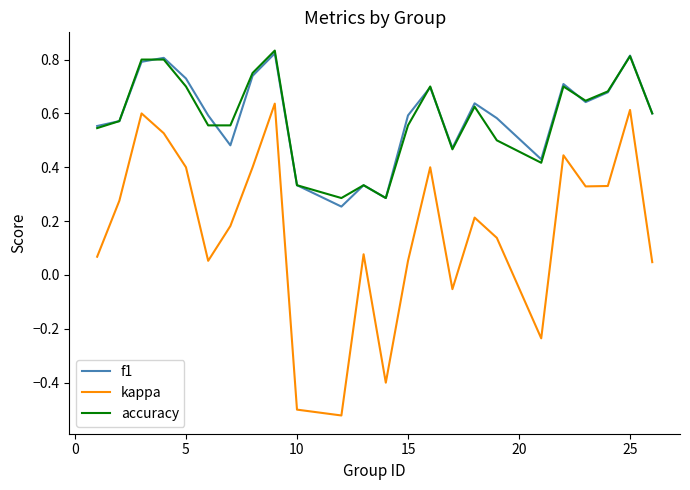

True or false: kappa has more than 2 points higher than both neighbors.

True